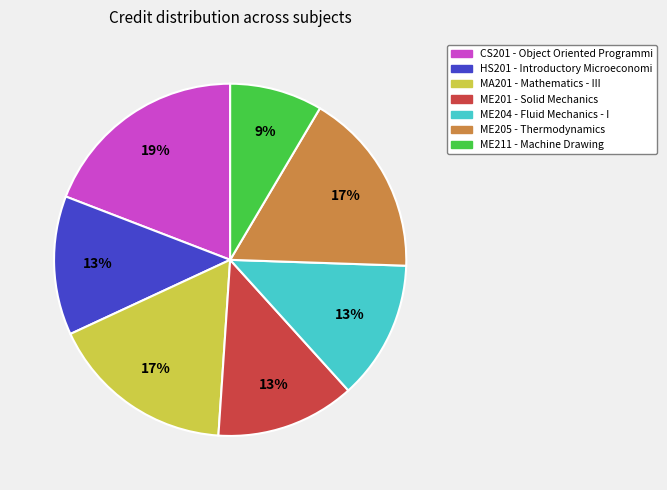

Which has a higher value, ME204 or MA201?

MA201